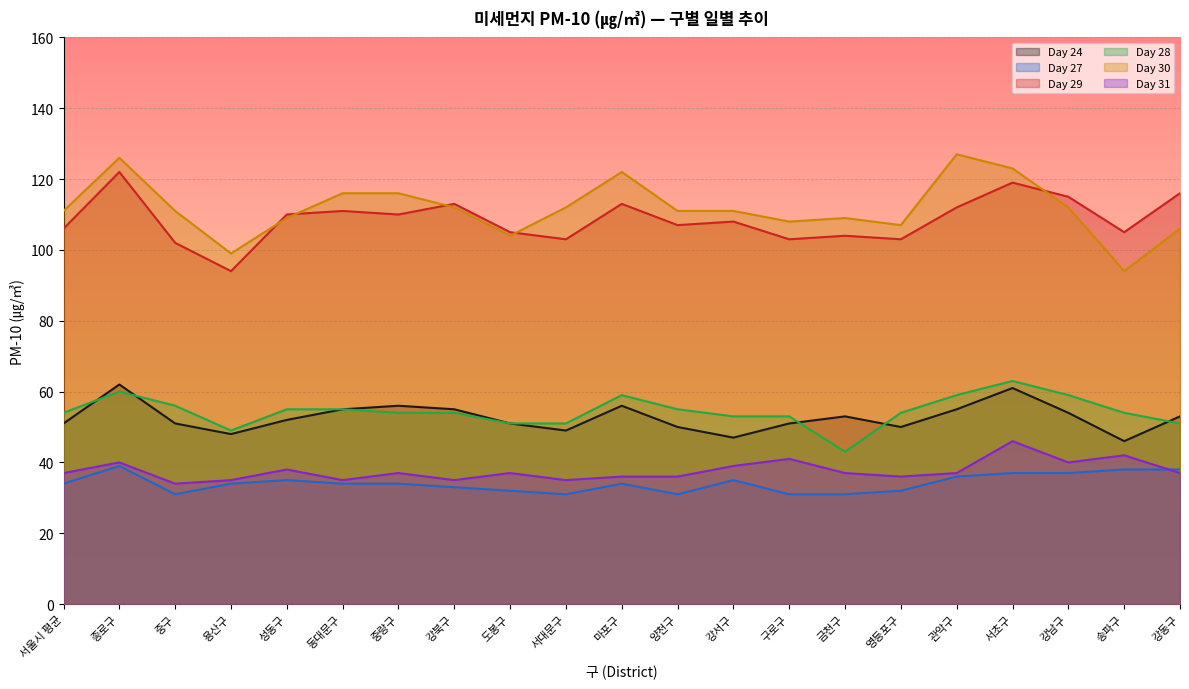

What is the sum of the Day 28 values at 강서구 and 성동구?

108